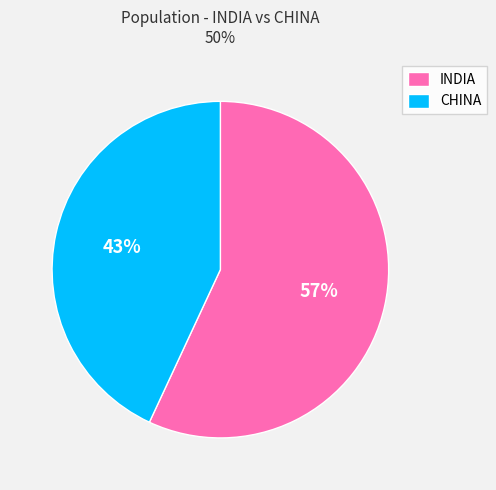

What percentage is the CHINA slice, to the nearest percent?

43%